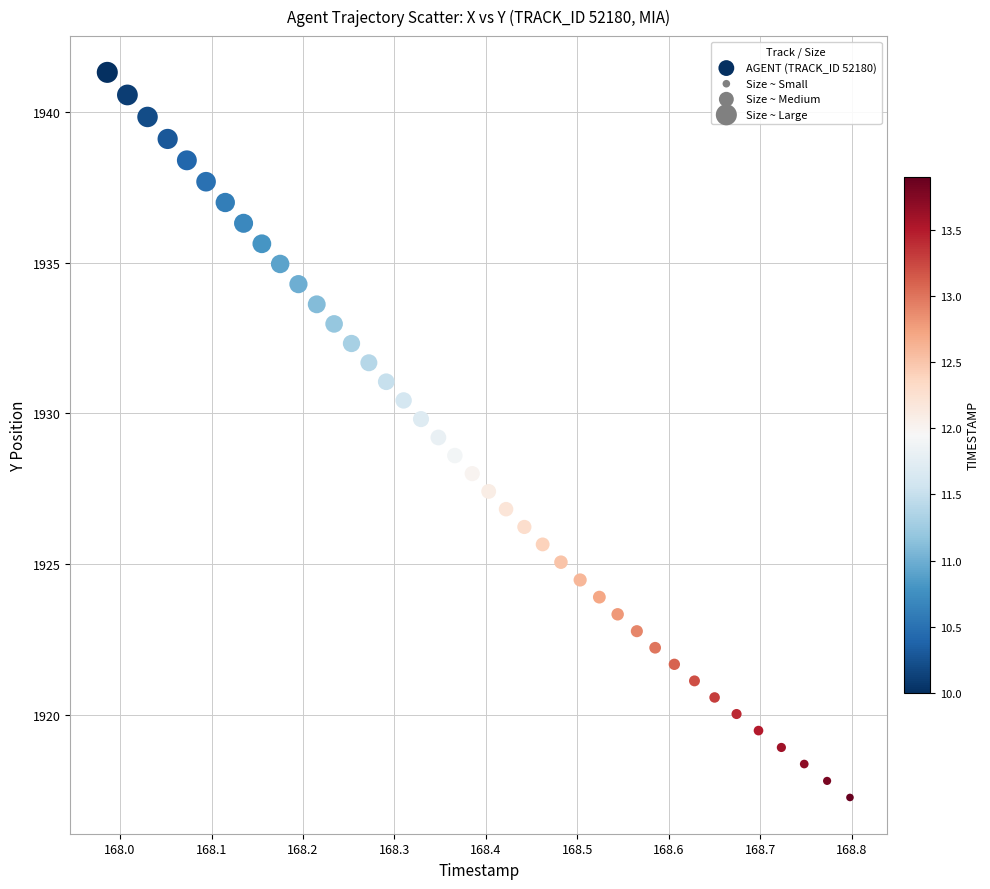

What is the range of Y values (max minus min)?

24.1